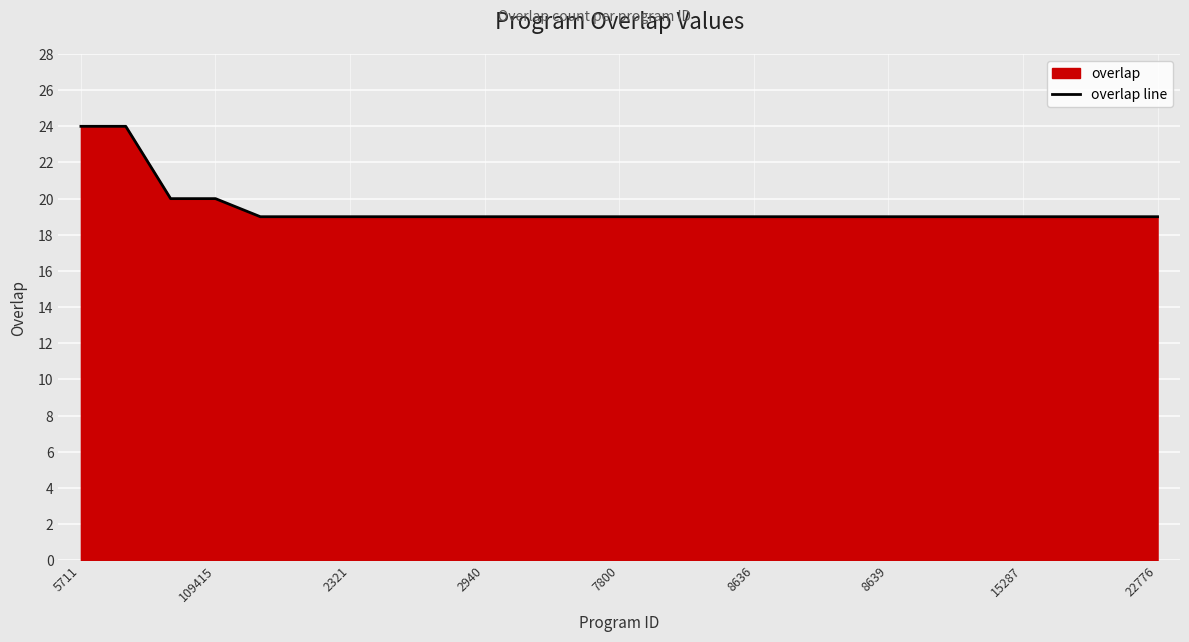

The chart shows a value of 34 at 8639. True or false?

False